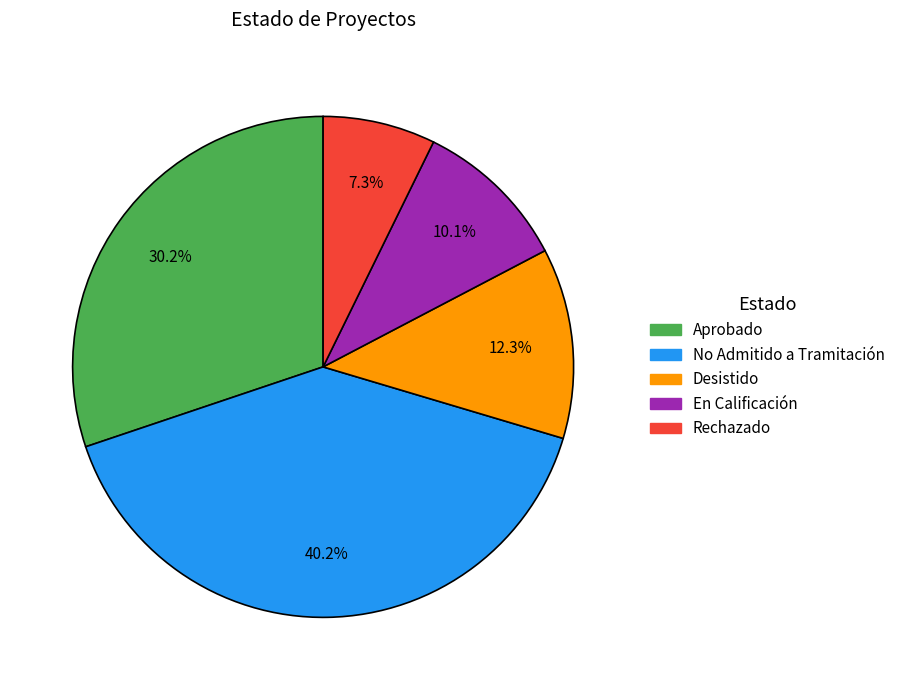

Is the sum of En Calificación and Aprobado greater than half?

No